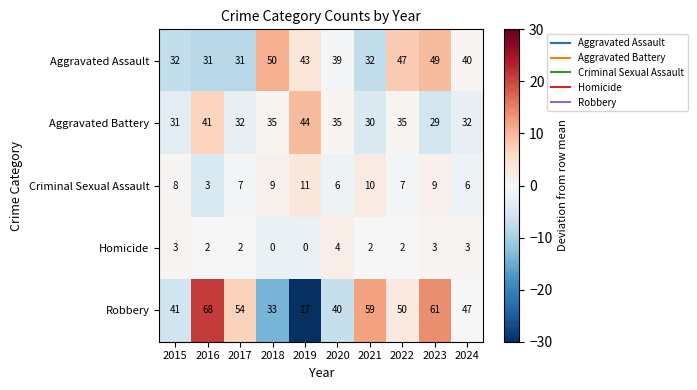

What is the difference between the maximum and minimum values in the Aggravated Assault series?

19